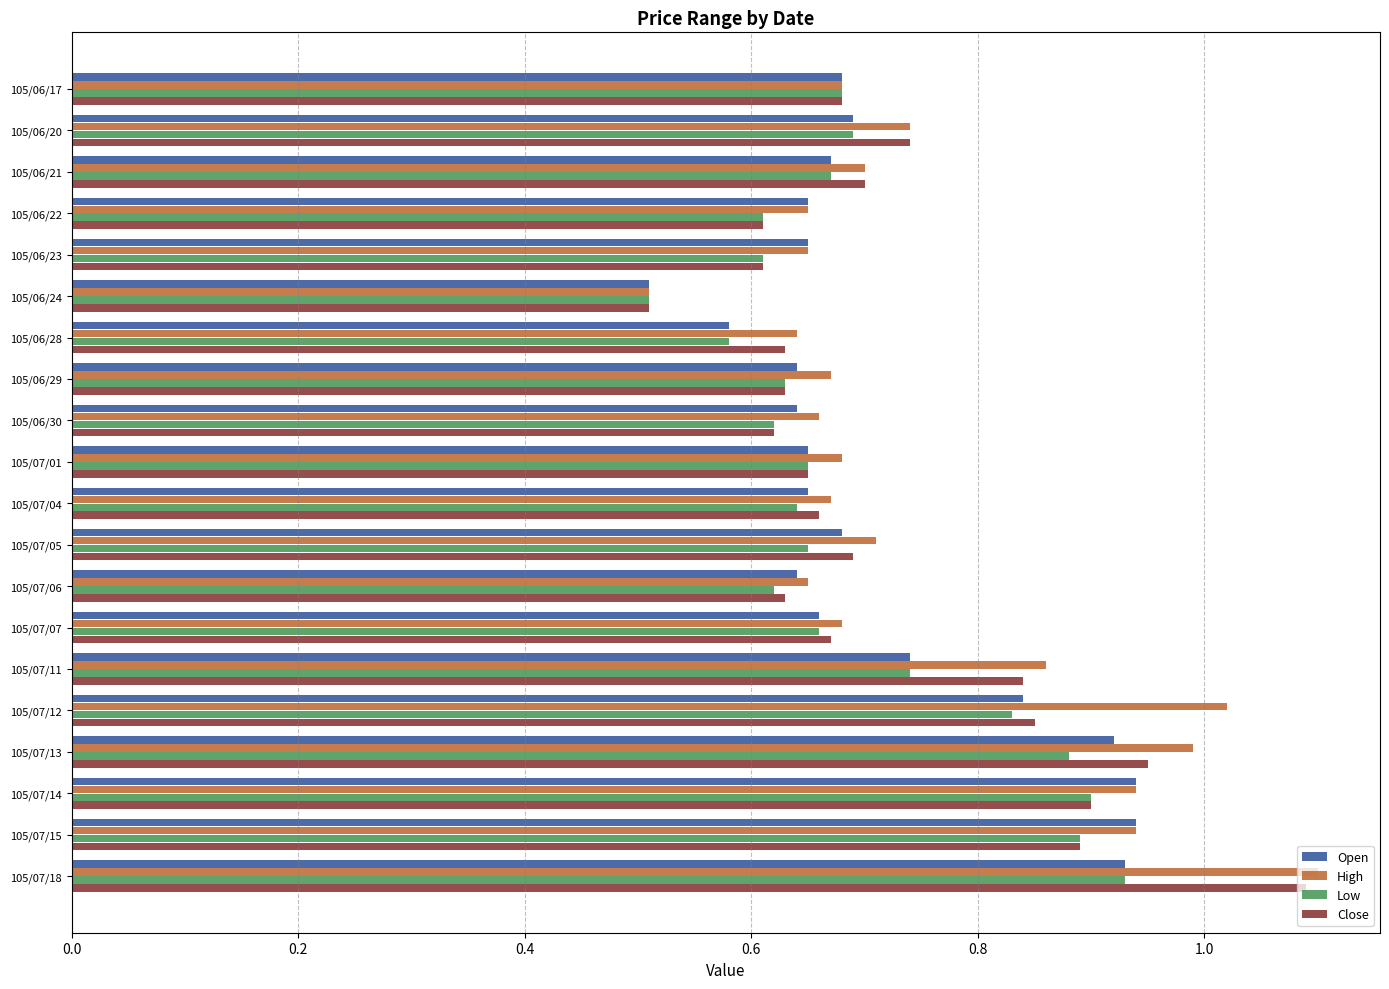

What is the difference between the maximum and minimum values in the Open series?

0.4